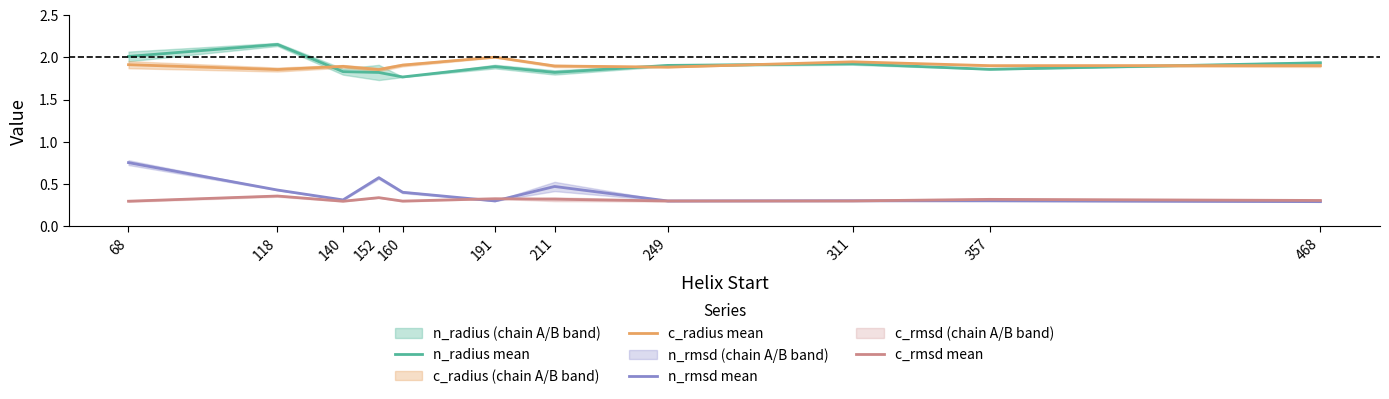

Count the number of categories in the chart.

11